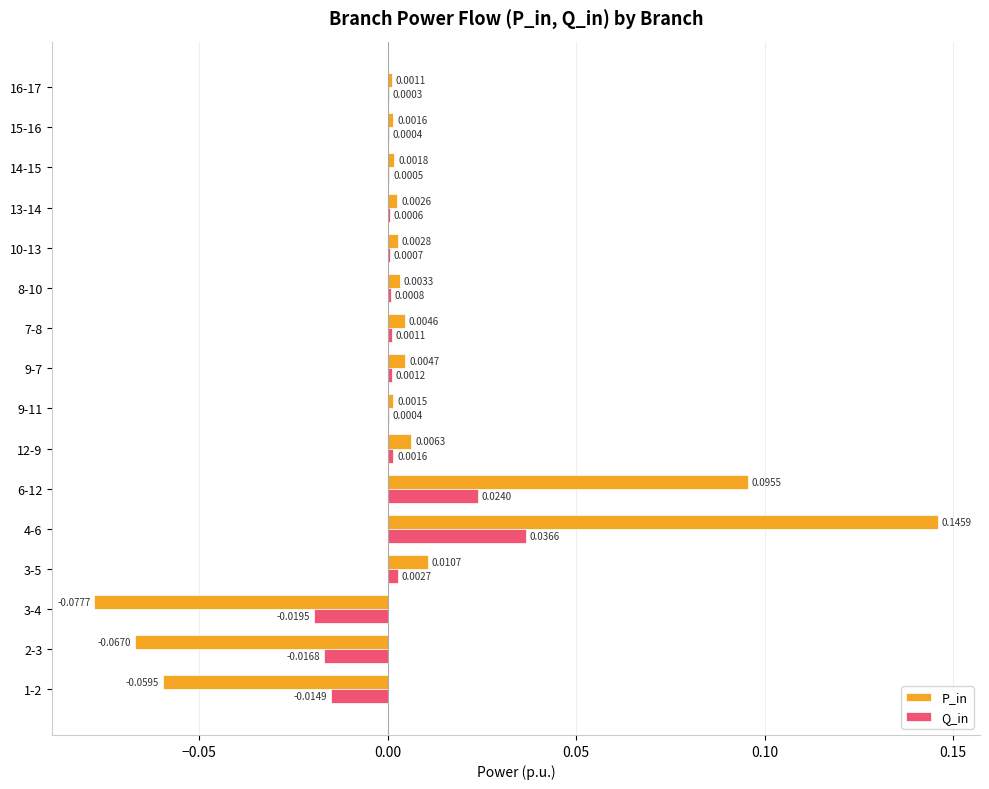

Which series changed the most between 9-7 and 14-15?

P_in